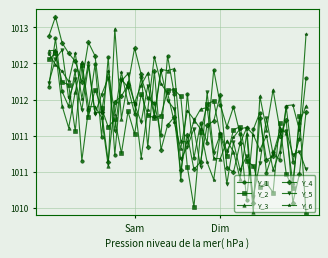

What is the sum of all Y_2 values?

88.9